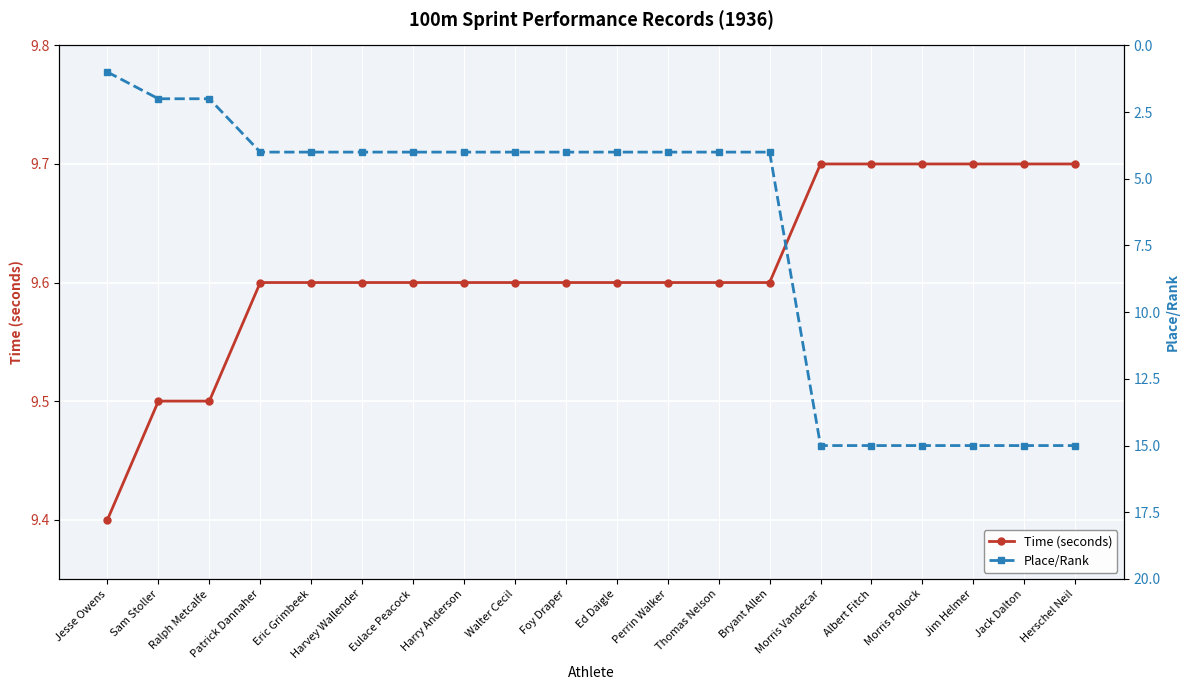

How many times do Time (seconds) and Place/Rank cross each other?

1